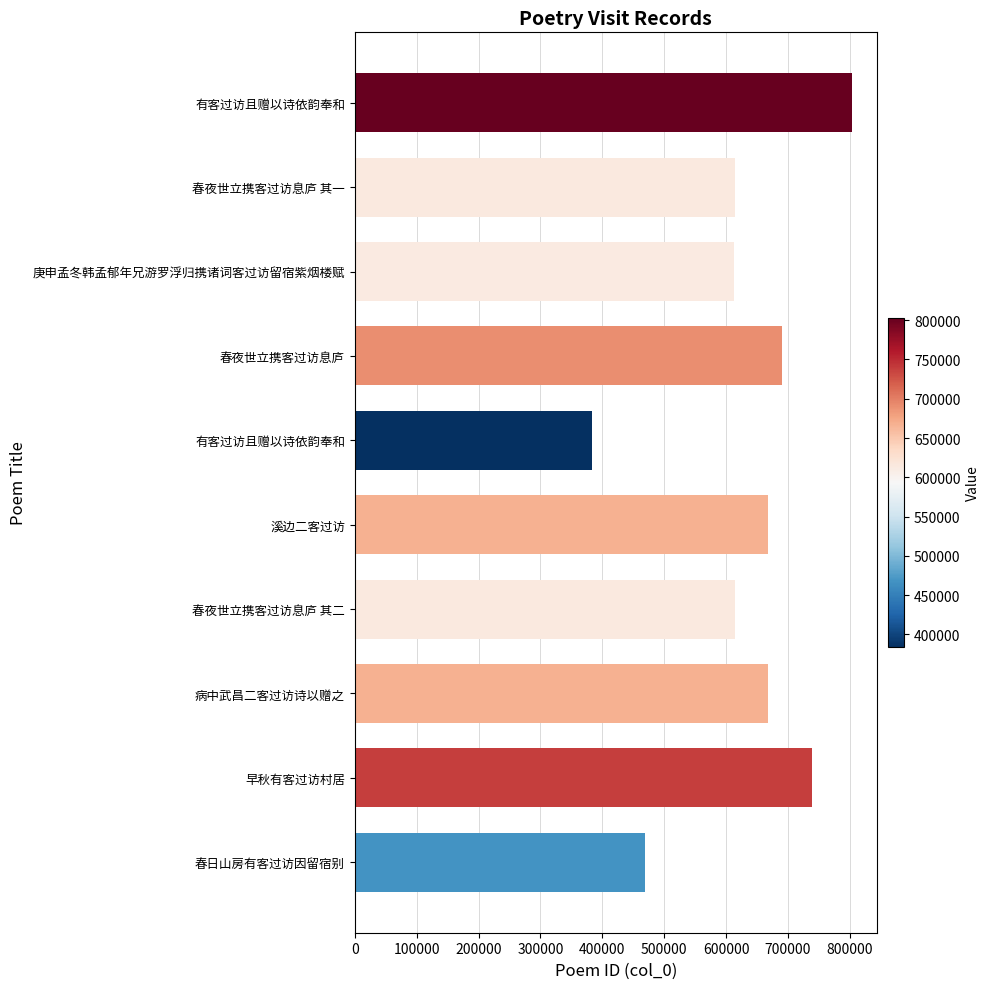

What is the greatest value displayed?

803156